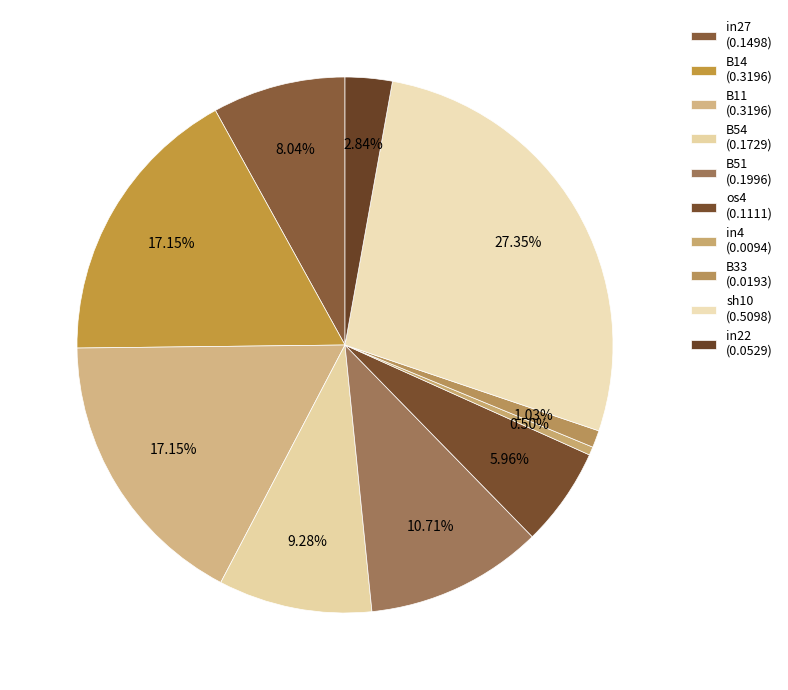

What percentage is the sh10 slice, to the nearest percent?

27%